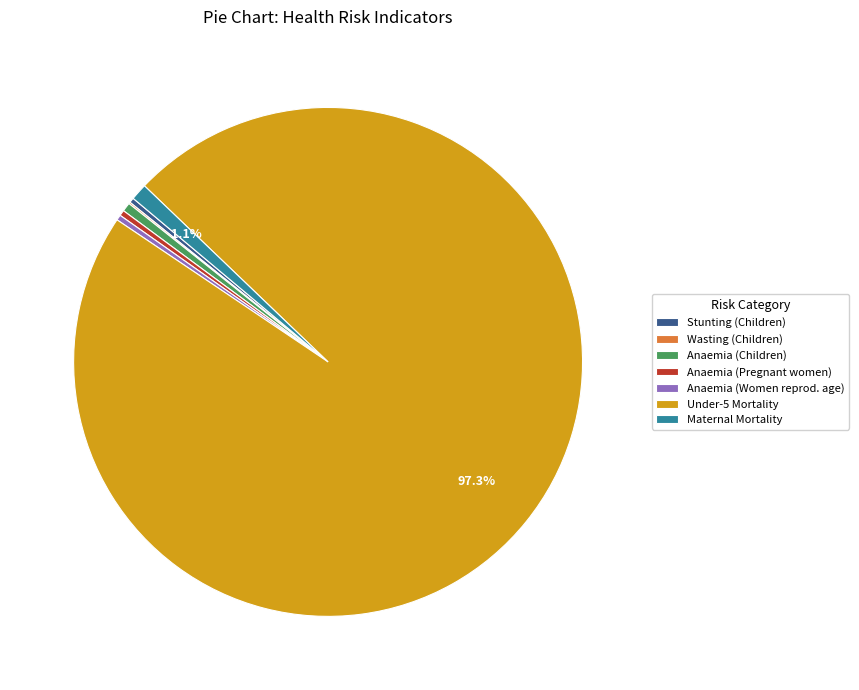

Which has a higher value, Under-5 Mortality or Maternal Mortality?

Under-5 Mortality